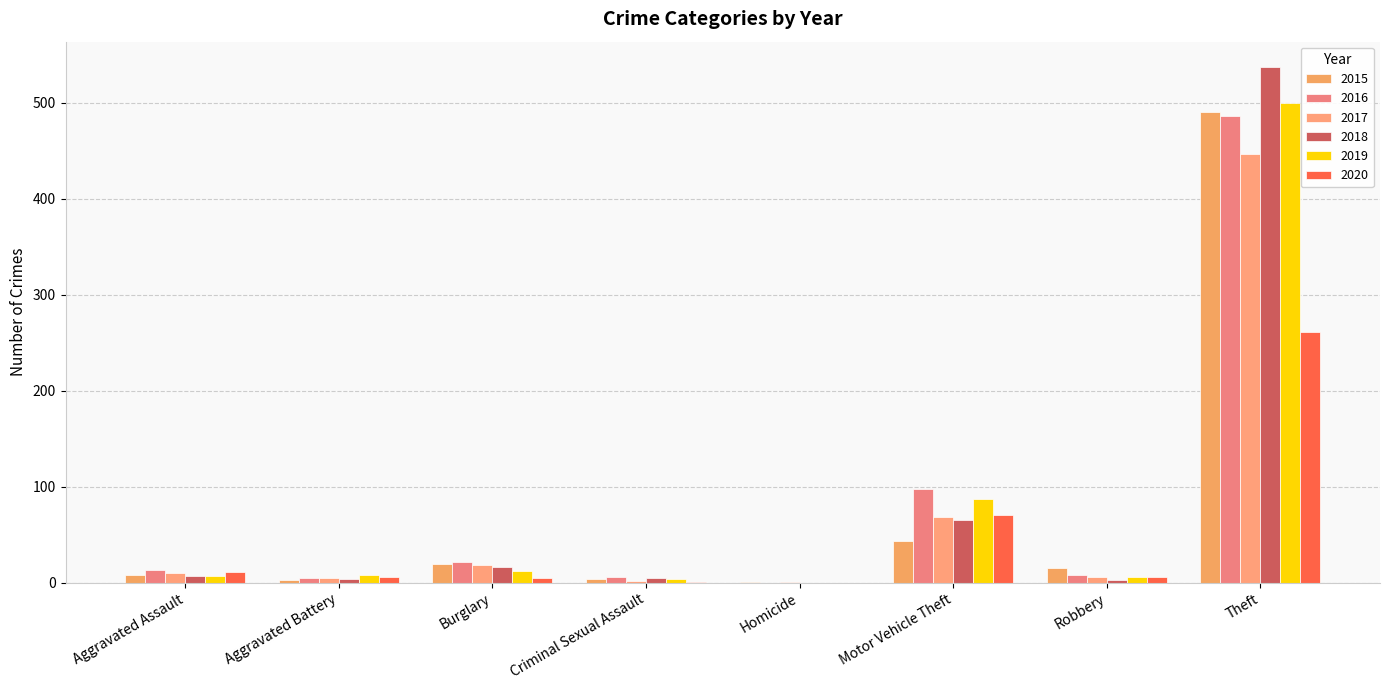

Reading left to right, list all the values displayed in this chart.

2015: Aggravated Assault=8	Aggravated Battery=3	Burglary=19	Criminal Sexual Assault=4	Homicide=1	Motor Vehicle Theft=43	Robbery=15	Theft=491
2016: Aggravated Assault=13	Aggravated Battery=5	Burglary=22	Criminal Sexual Assault=6	Homicide=0	Motor Vehicle Theft=98	Robbery=8	Theft=486
2017: Aggravated Assault=10	Aggravated Battery=5	Burglary=18	Criminal Sexual Assault=2	Homicide=1	Motor Vehicle Theft=69	Robbery=6	Theft=447
2018: Aggravated Assault=7	Aggravated Battery=4	Burglary=16	Criminal Sexual Assault=5	Homicide=0	Motor Vehicle Theft=65	Robbery=3	Theft=537
2019: Aggravated Assault=7	Aggravated Battery=8	Burglary=12	Criminal Sexual Assault=4	Homicide=0	Motor Vehicle Theft=87	Robbery=6	Theft=500
2020: Aggravated Assault=11	Aggravated Battery=6	Burglary=5	Criminal Sexual Assault=1	Homicide=0	Motor Vehicle Theft=71	Robbery=6	Theft=261